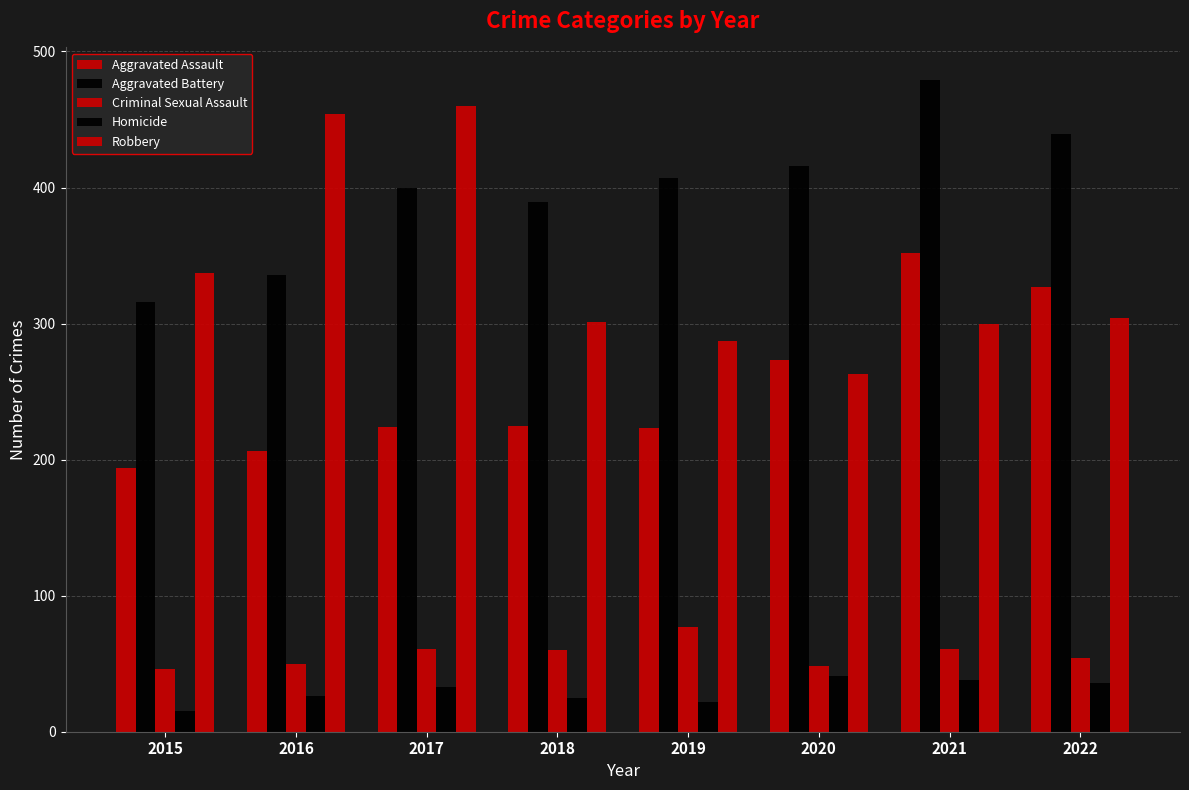

What is the sum of the Homicide values at 2015 and 2019?

37